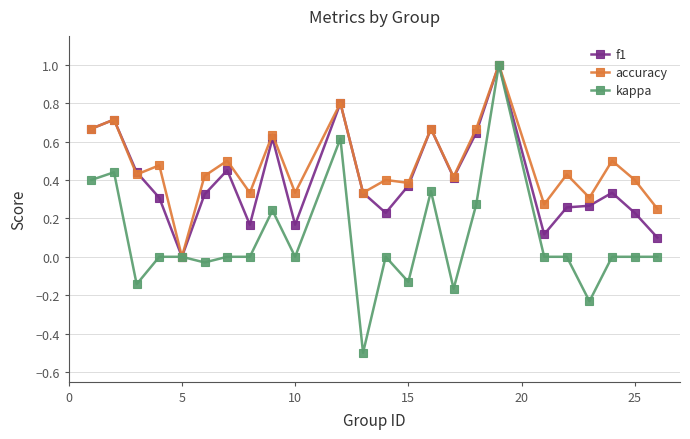

List the series in order of their overall mean, lowest first.

kappa, f1, accuracy